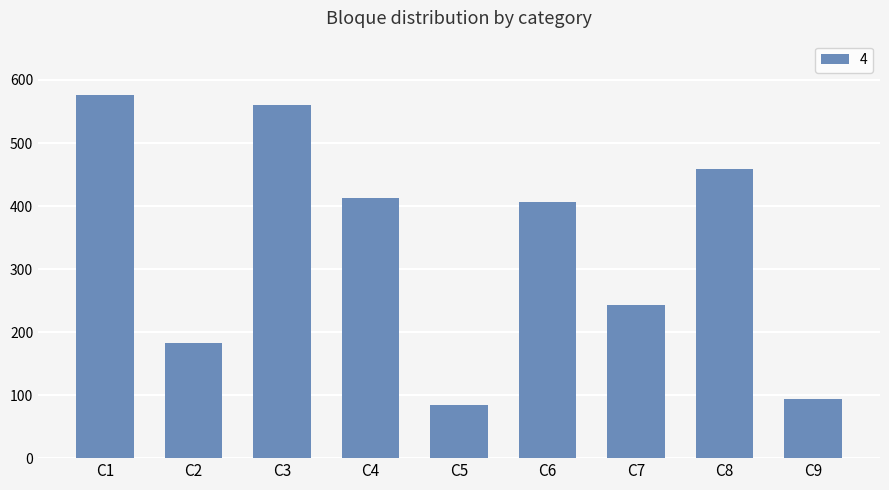

What is the sum of the values at C2 and C9?

276